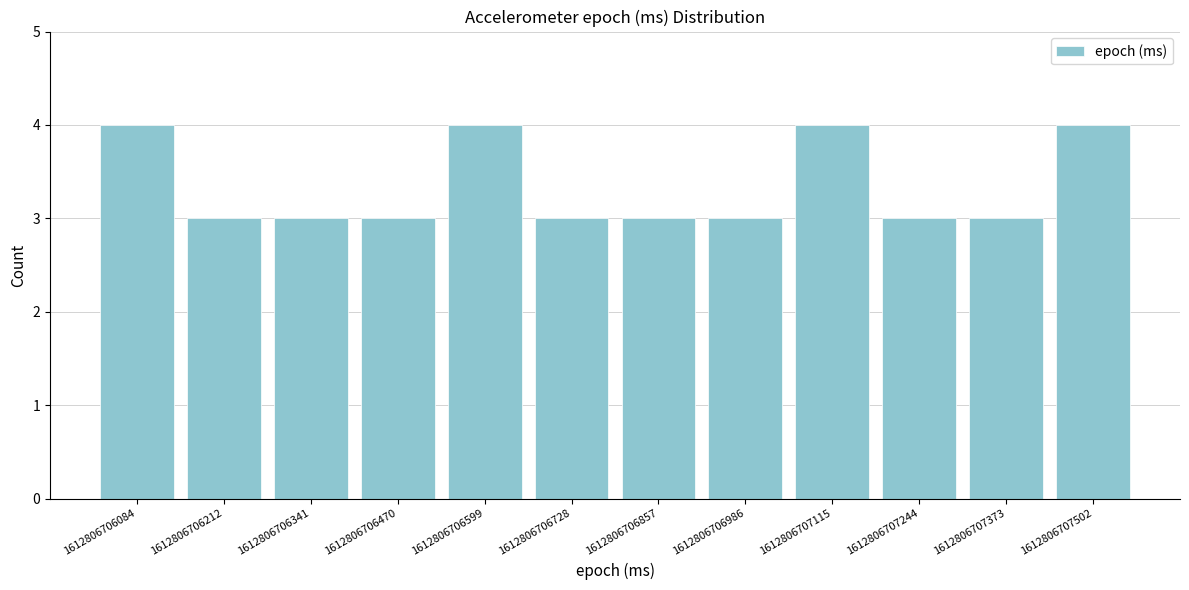

Reading right to left, what are all the values shown in this chart?

1612806707502=4	1612806707373=3	1612806707244=3	1612806707115=4	1612806706986=3	1612806706857=3	1612806706728=3	1612806706599=4	1612806706470=3	1612806706341=3	1612806706212=3	1612806706084=4